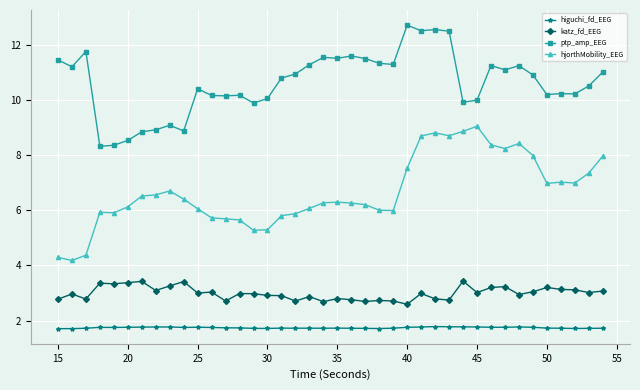

True or false: ptp_amp_EEG and higuchi_fd_EEG intersect in this chart.

False